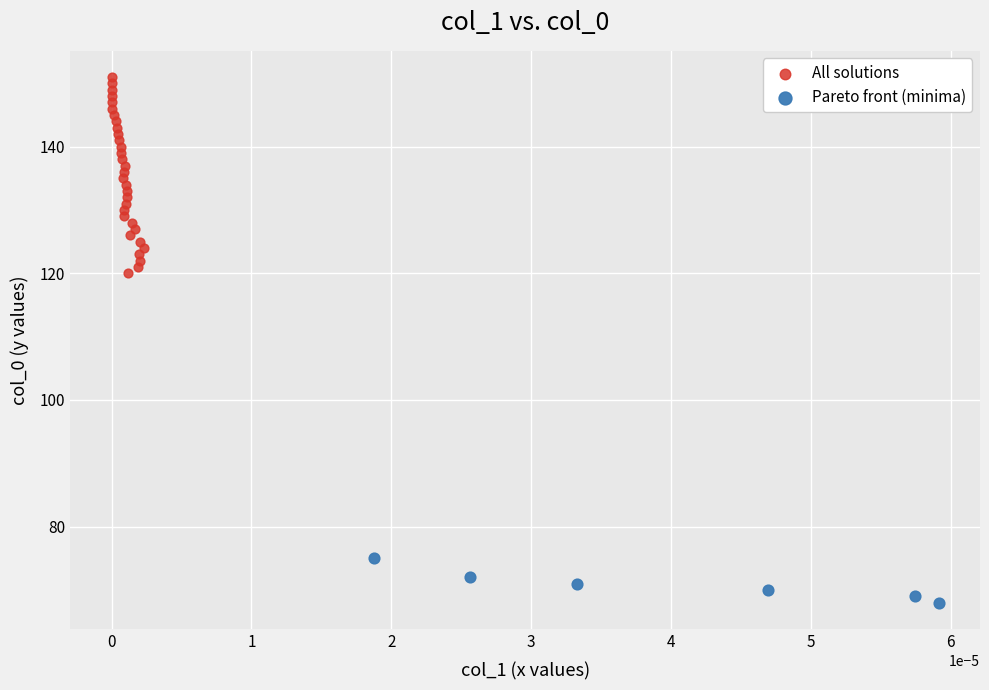

Which series has the largest Y range (max minus min)?

All solutions